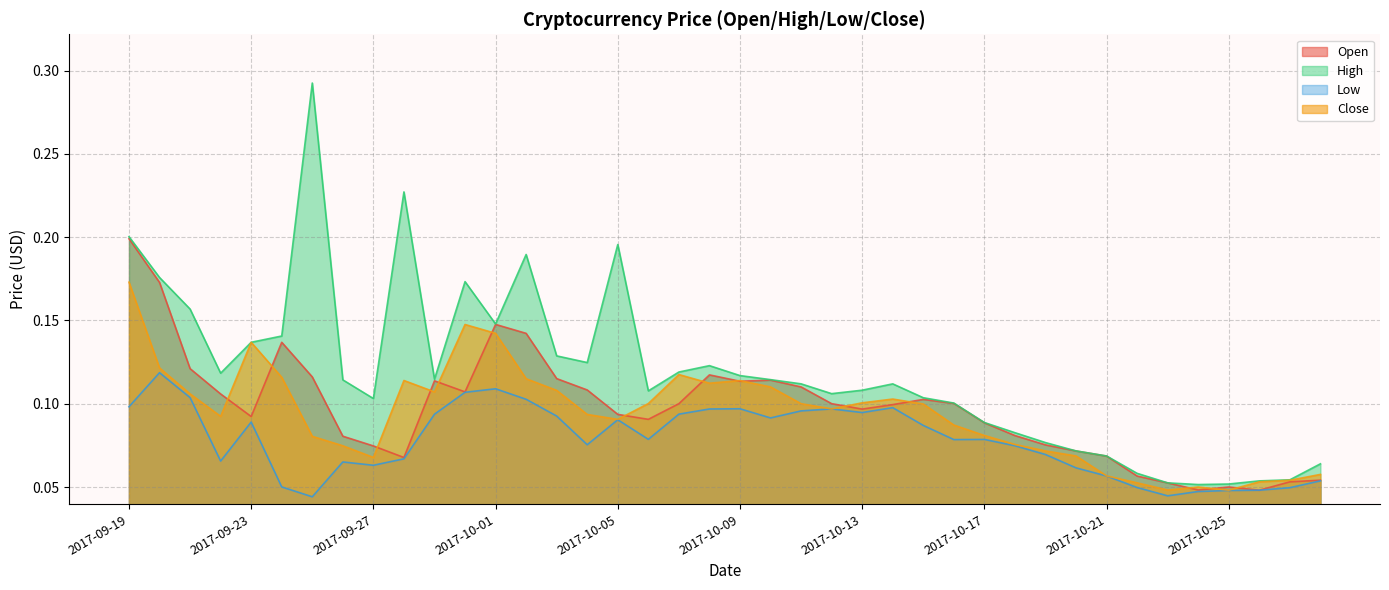

Which category has the lowest value in the Low series?

2017-09-25